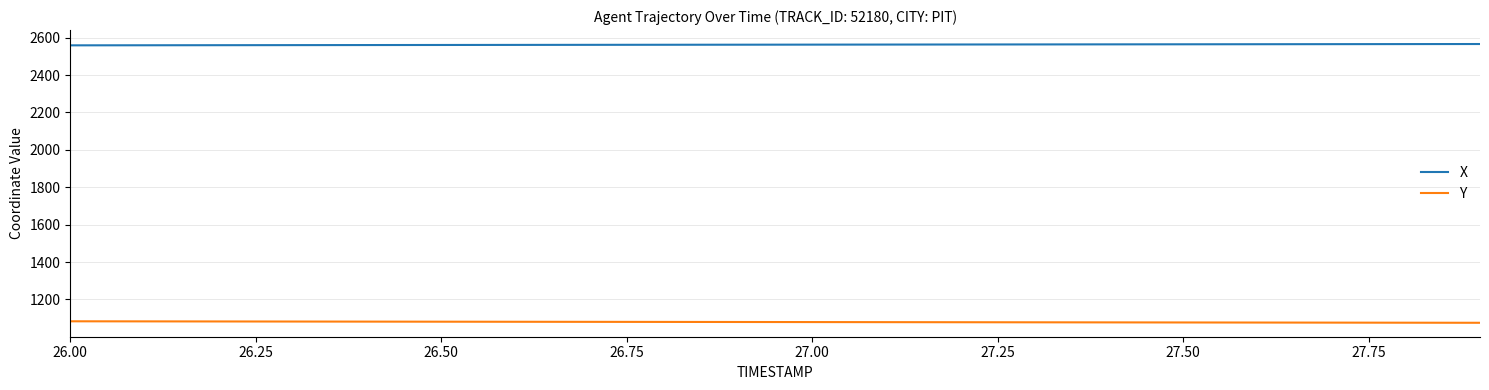

What is the greatest value displayed?

2566.0